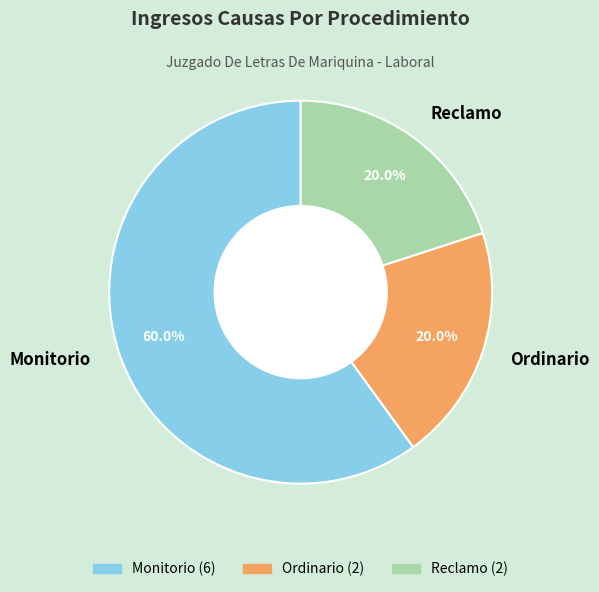

Do Reclamo and Ordinario together represent more than half of the pie?

No